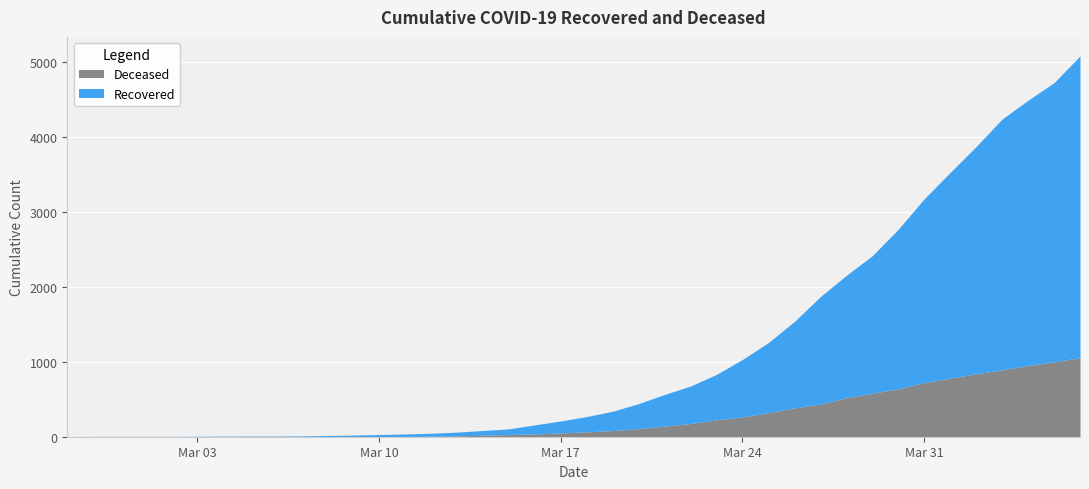

What is the average value of the cumulative_recovered series?

894